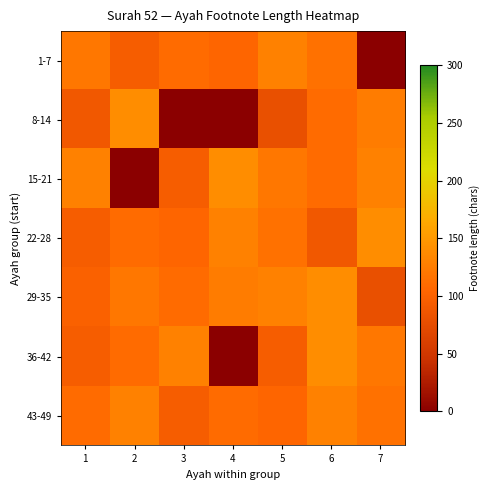

Which category has the lowest value across all series?

7